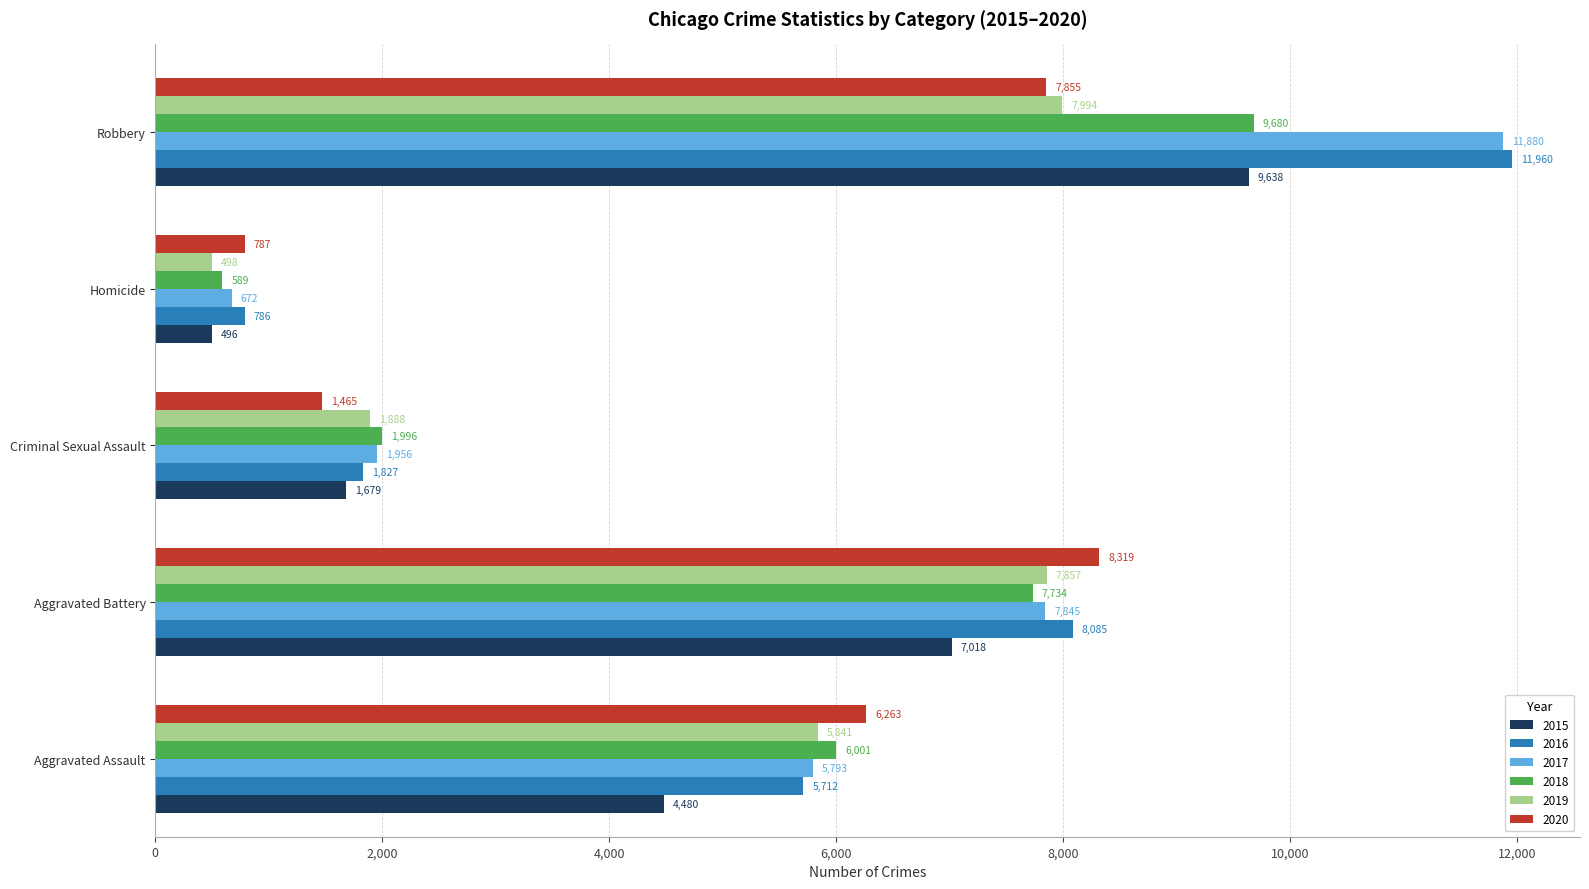

What are all the series names shown in the legend?

2015, 2016, 2017, 2018, 2019, 2020